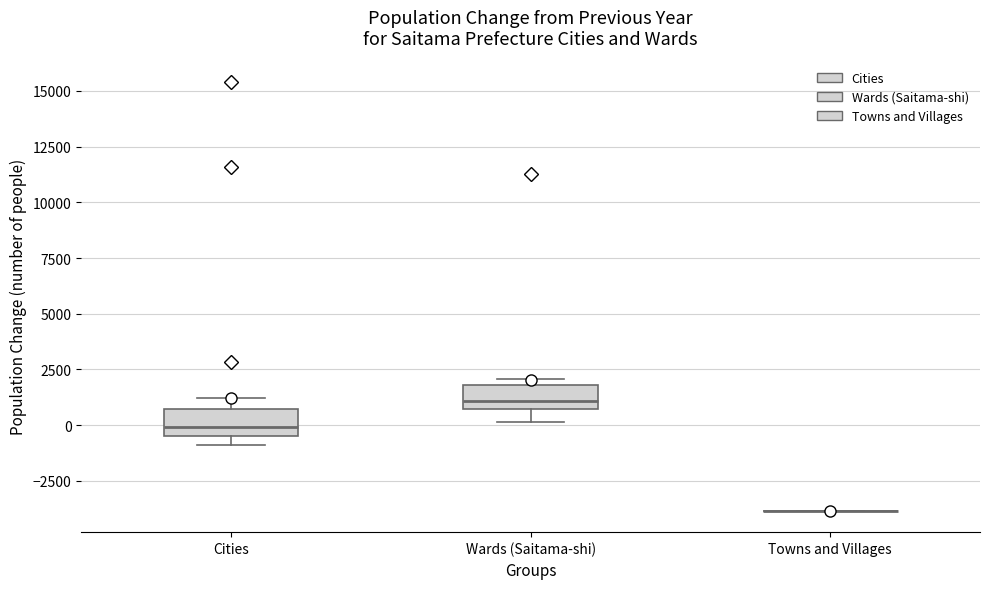

Reading left to right, transcribe this box plot: for each box, give where its median line is, the range the box spans, and where its two whiskers end, as read against the y-axis. The values are not printed on the chart, so give them approximately, as read against the axis.

Cities: median 0, box -500 to 500, whiskers -1000 to 1000
Wards (Saitama-shi): median 1000, box 500 to 2000, whiskers 0 to 2000 (just above the box's upper edge)
Towns and Villages: box collapsed to a line at -4000, whiskers -4000 to -4000